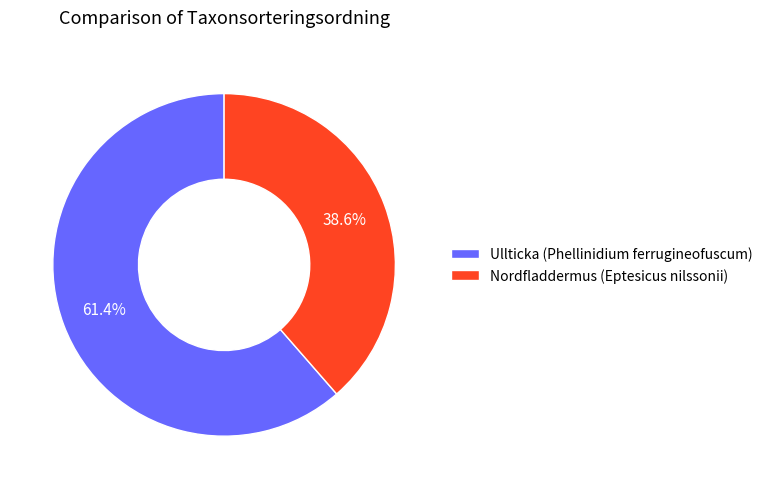

Rank the categories by value from highest to lowest.

Ullticka (Phellinidium ferrugineofuscum), Nordfladdermus (Eptesicus nilssonii)